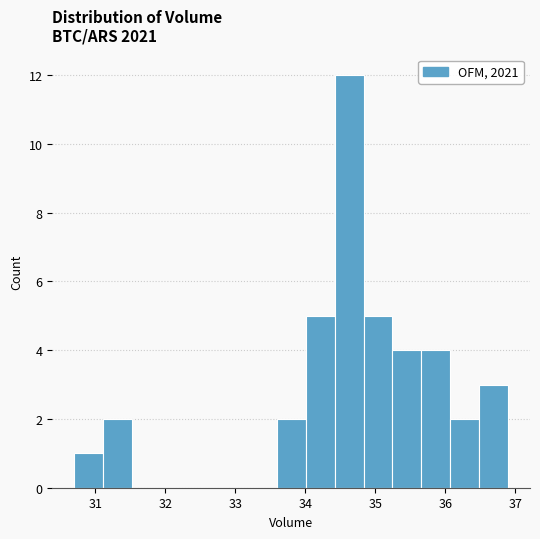

How tall is the bar that spans 36.5 to 36.9 on the x-axis? Neither the bar edges nor the heights are printed on the chart, so give them approximately, as read against the axes.

3